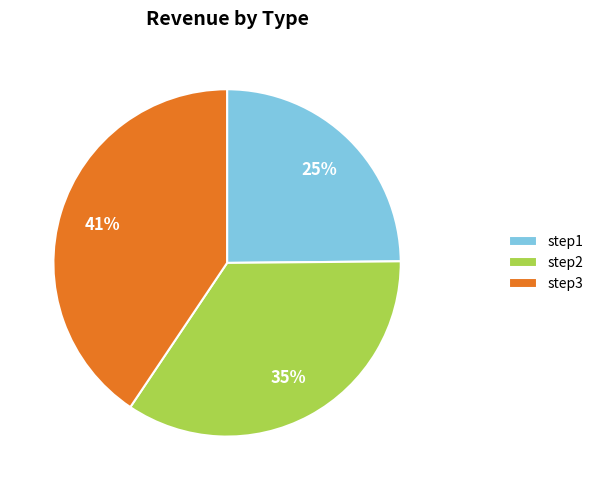

True or false: step2 accounts for 26% of the total.

False